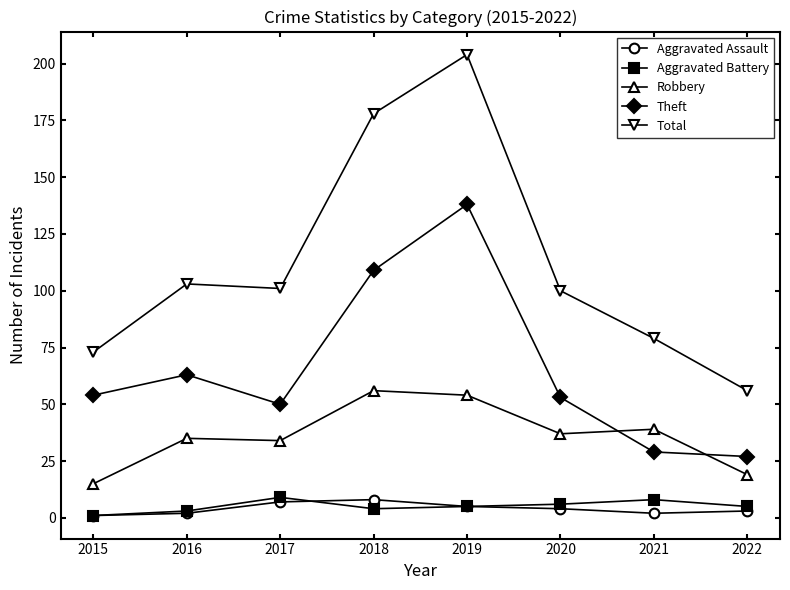

What is the difference between the maximum and minimum values in the Aggravated Assault series?

7